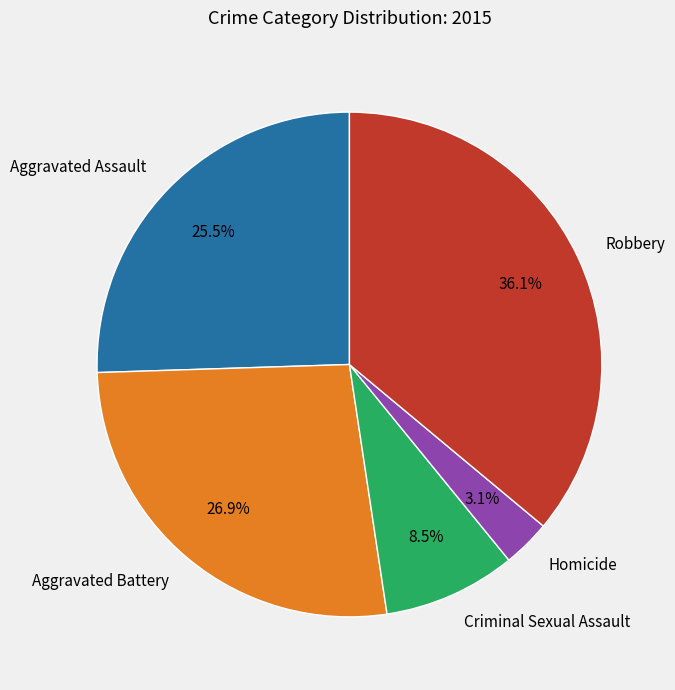

Does Homicide represent more than half of the total?

No